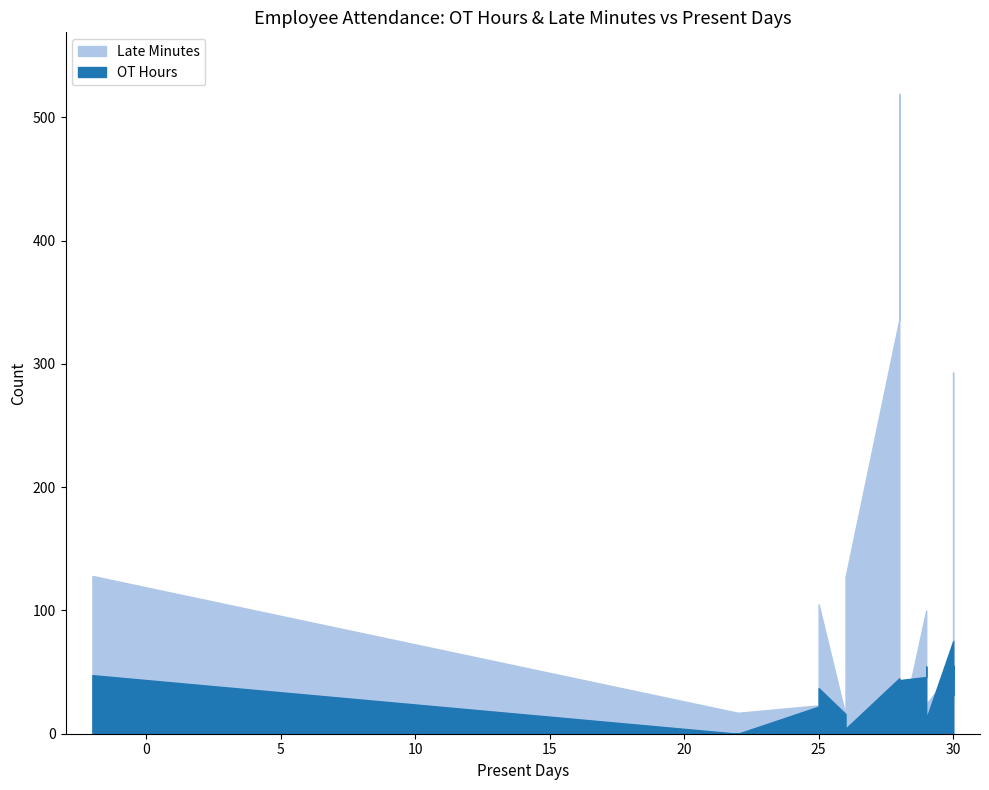

True or false: OT Hours and Late Minutes intersect in this chart.

True